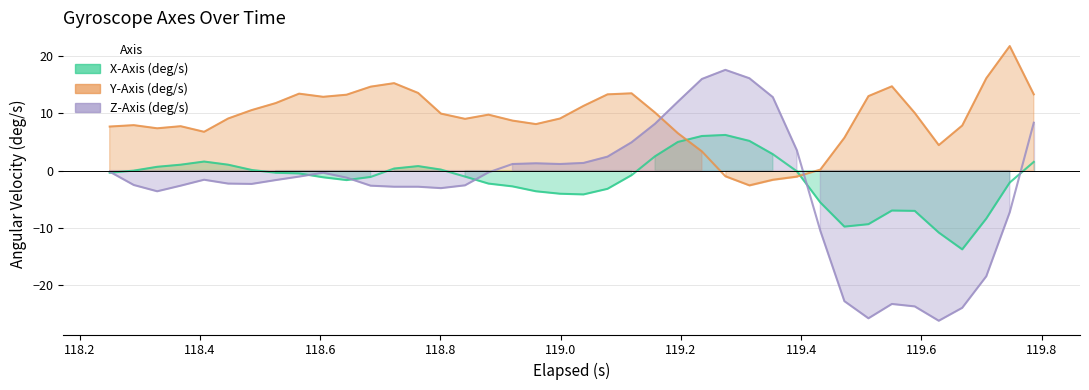

True or false: Z-Axis (deg/s) and Y-Axis (deg/s) intersect in this chart.

True